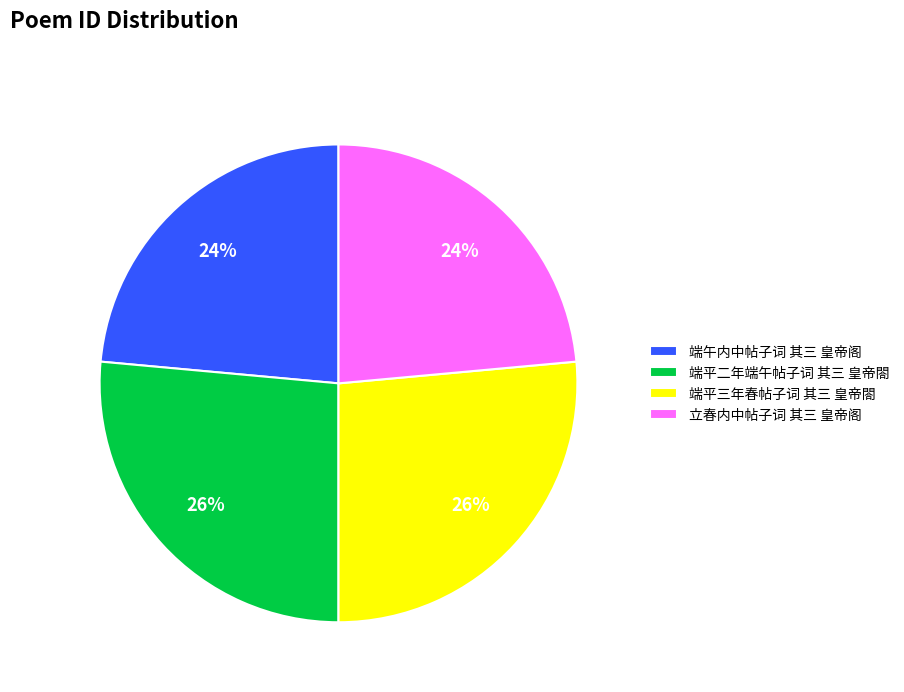

To the nearest percent, what is the average slice percentage?

25%